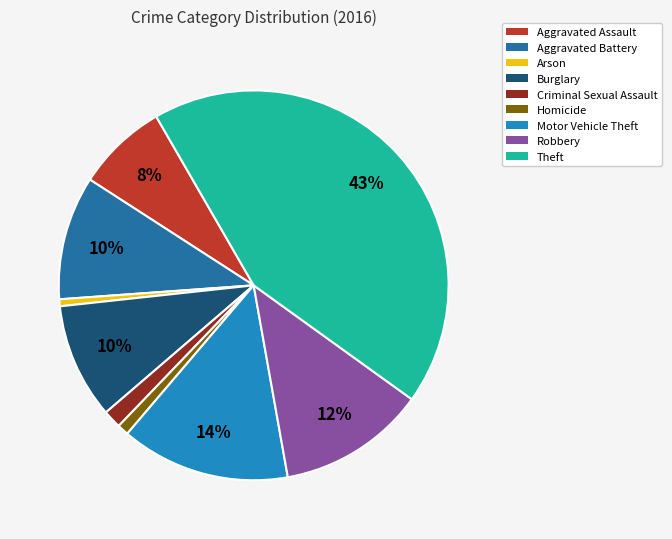

True or false: Arson accounts for 1% of the total.

True